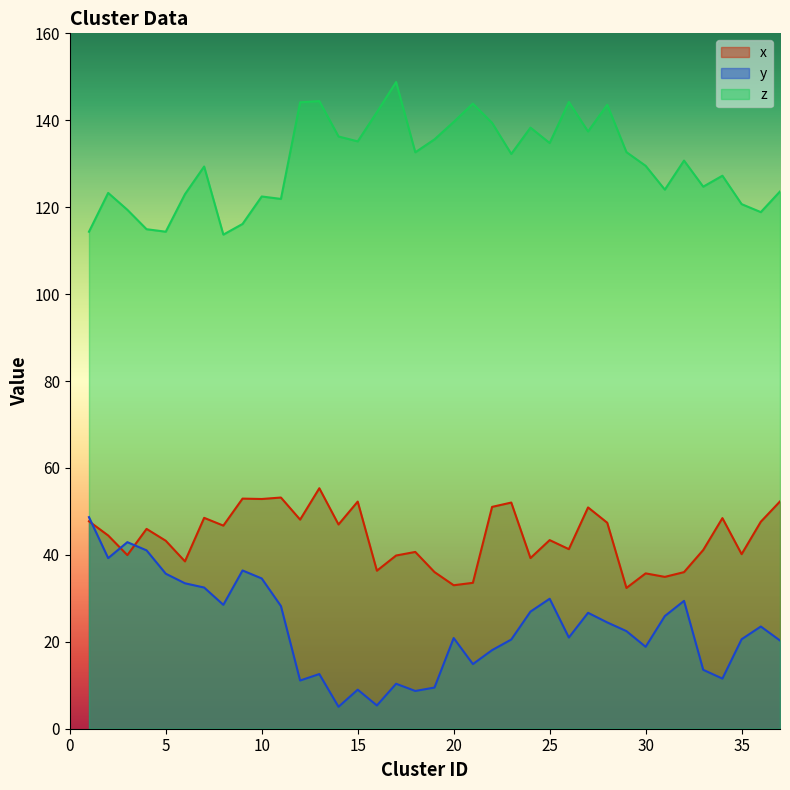

Where is the first local maximum for z?

2